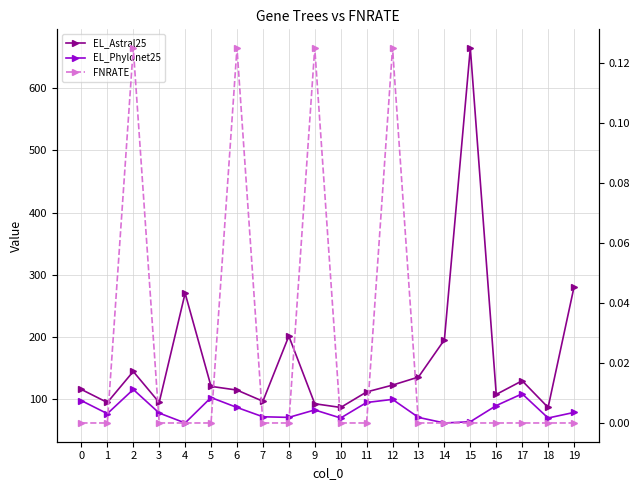

True or false: EL_Phylonet25 has a value of 71.0 at 7.

True